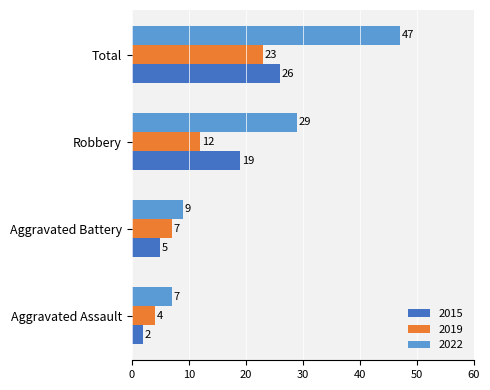

How many 2015 values are between 5 and 26?

3